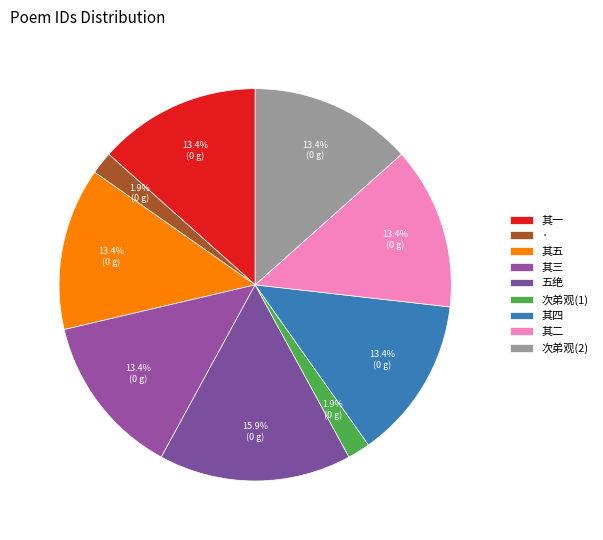

How many segments does this pie chart have?

9